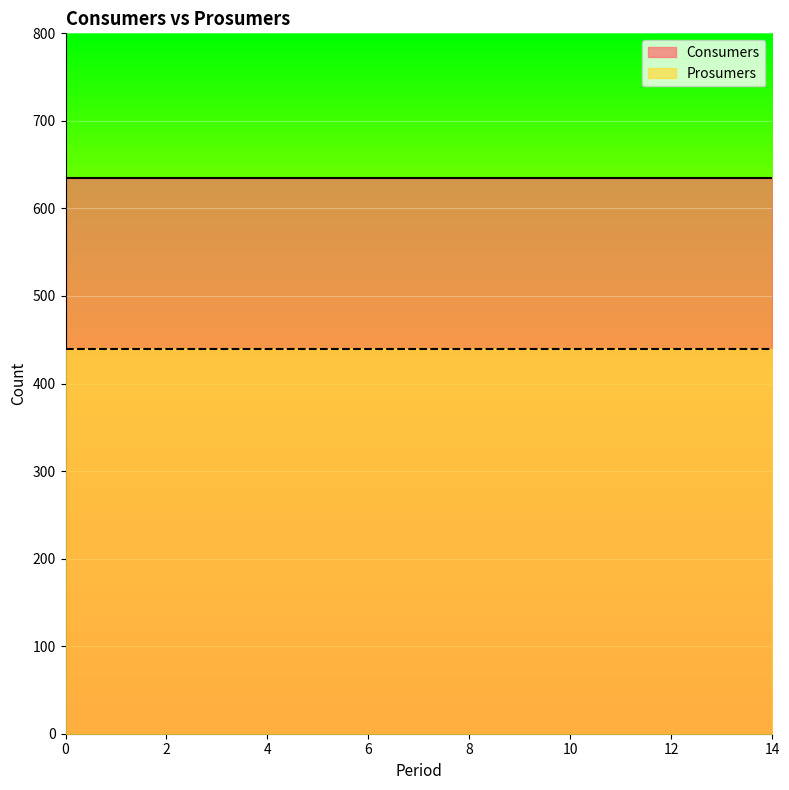

What is the value of the Consumers point at the 4th from the left?

635